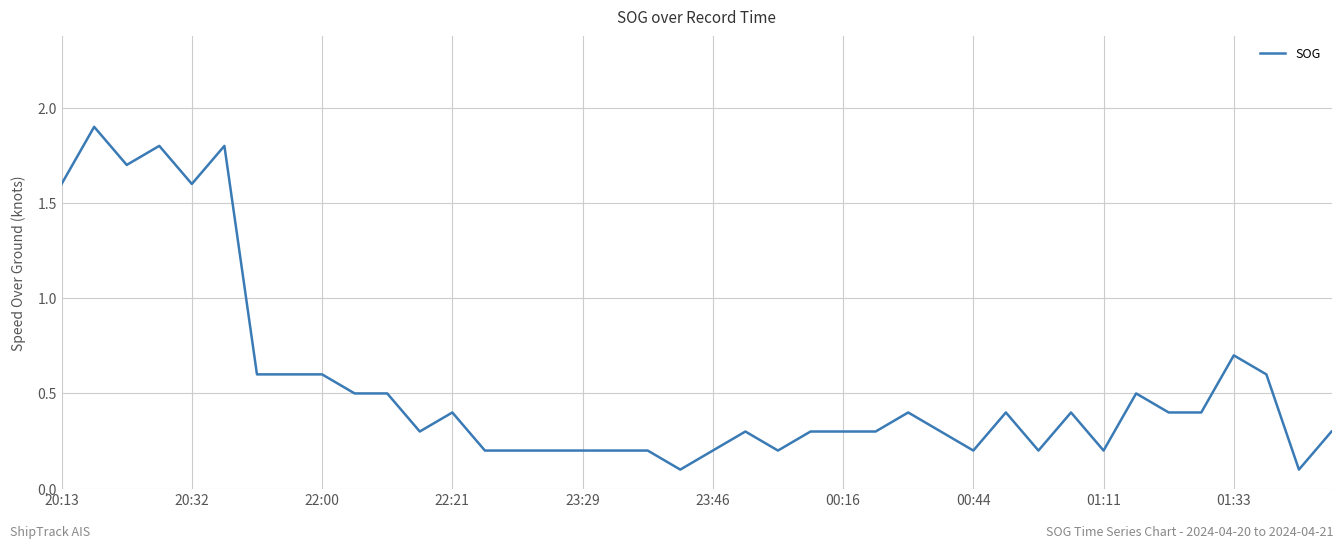

Reading right to left, list all the values displayed in this chart.

0.3	0.1	0.6	0.7	0.4	0.4	0.5	0.2	0.4	0.2	0.4	0.2	0.3	0.4	0.3	0.3	0.3	0.2	0.3	0.2	0.1	0.2	0.2	0.2	0.2	0.2	0.2	0.4	0.3	0.5	0.5	0.6	0.6	0.6	1.8	1.6	1.8	1.7	1.9	1.6